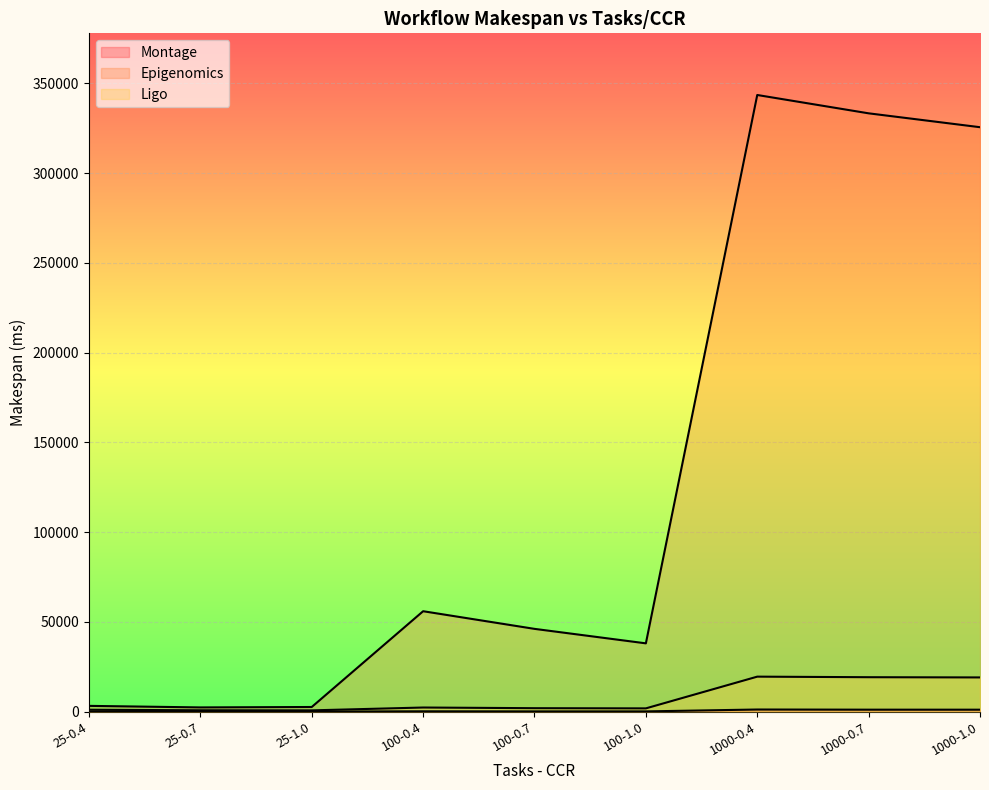

What is the lowest value of the Ligo series?

682.0